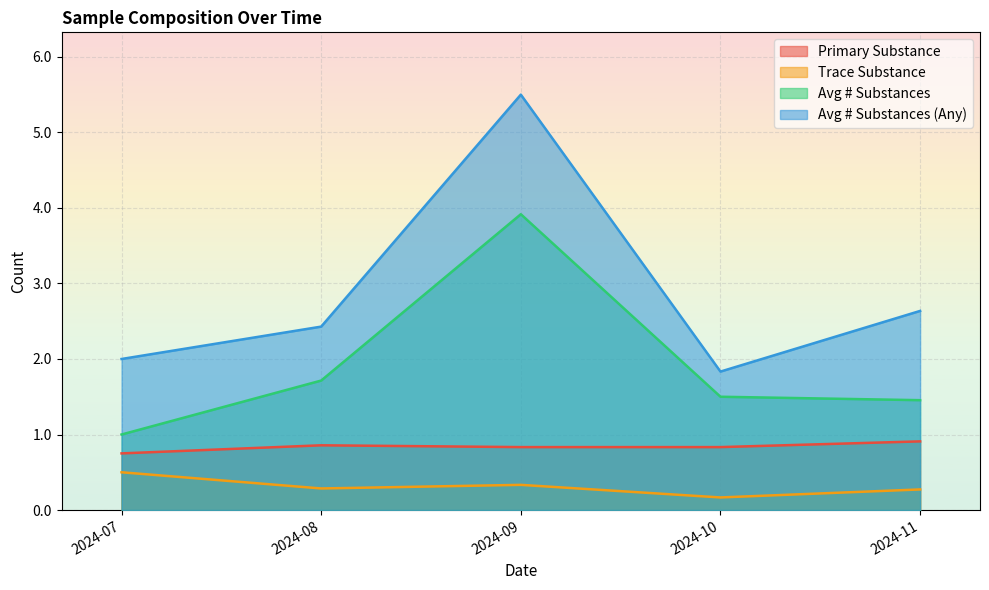

What value does the Avg # Substances series have at 2024-11?

1.5